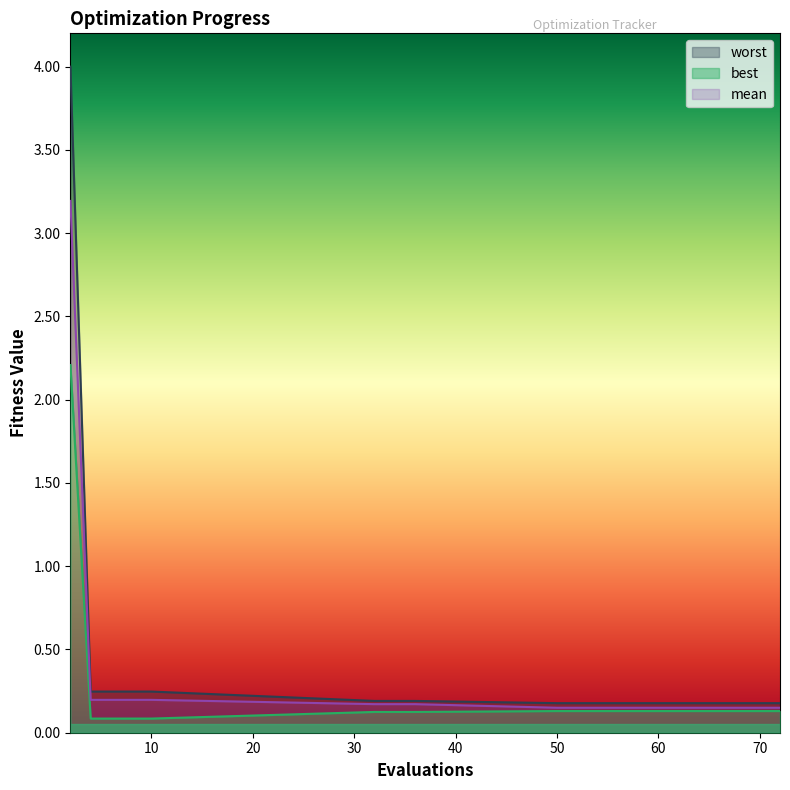

At which label does mean reach its minimum?

50